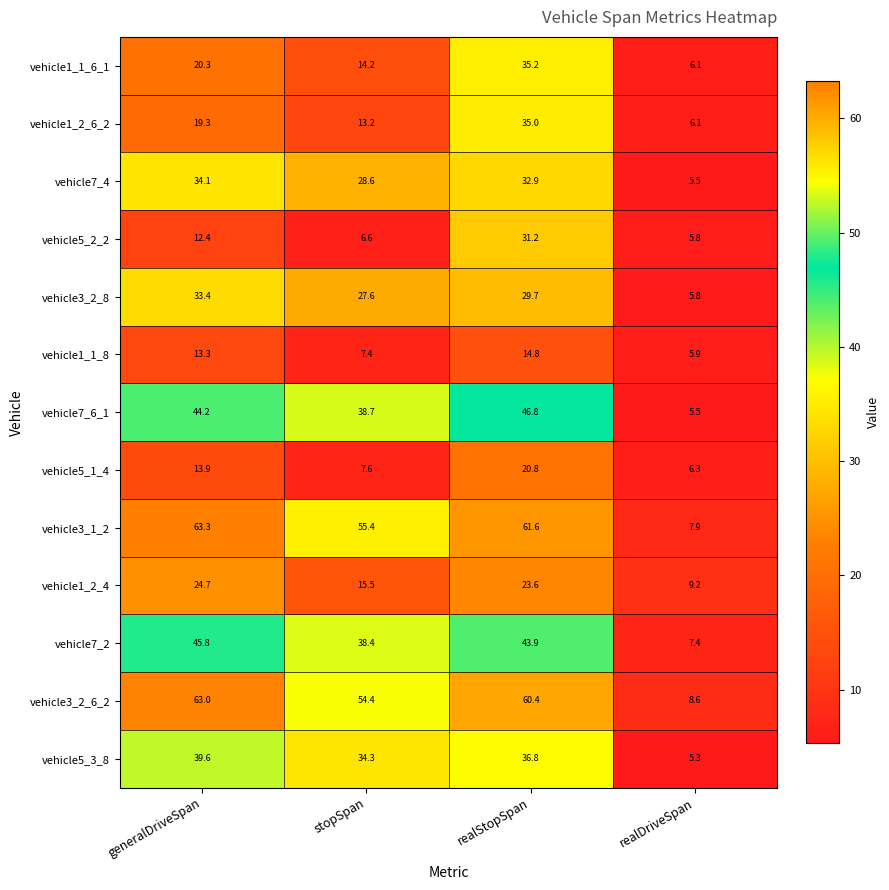

Count the number of categories in the chart.

4